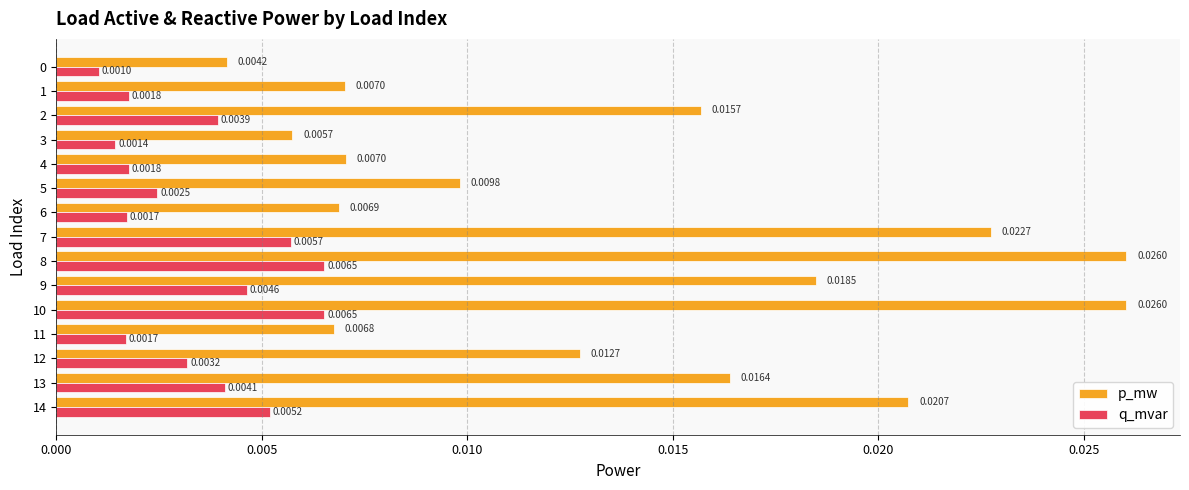

Rank the series by their average value, from lowest to highest.

q_mvar, p_mw